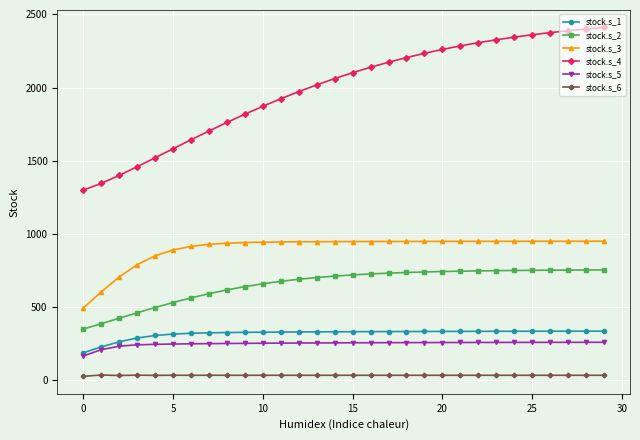

What is the value of the stock.s_1 point at the 14th from the left?

331.2